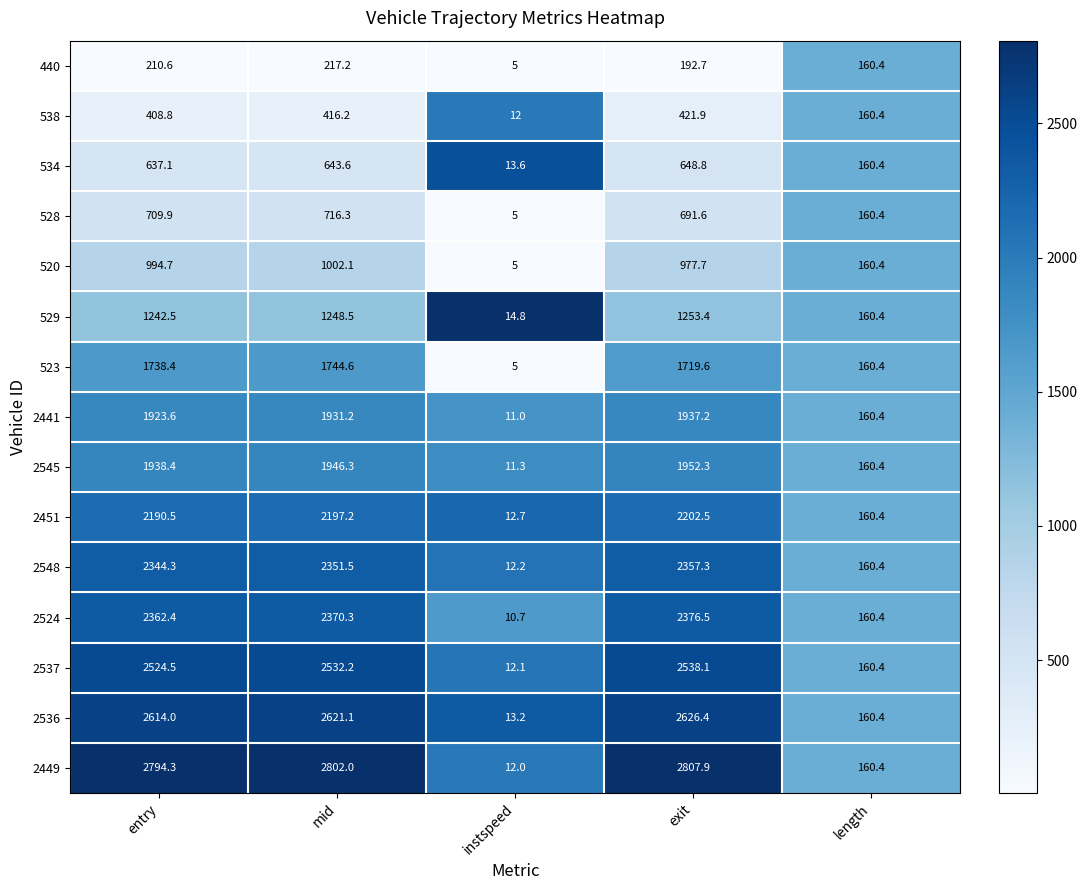

What is the difference between the 2548 values at exit and instspeed?

2345.1